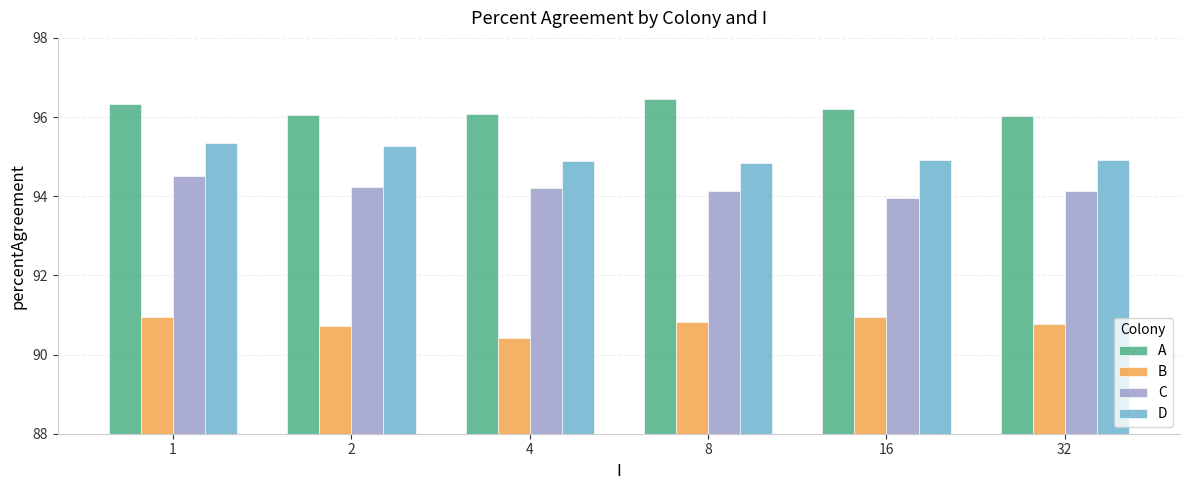

How many distinct data groups are displayed?

4